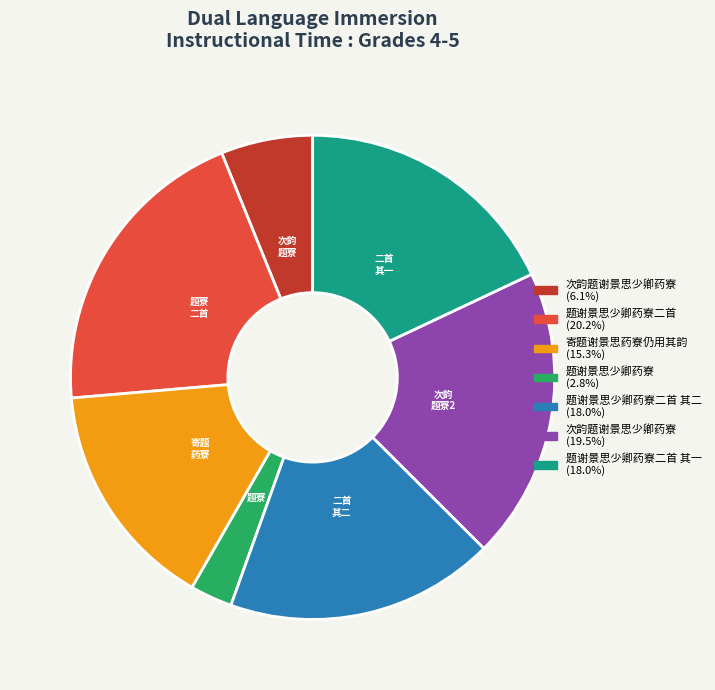

Is there any slice that represents more than half of the pie?

No